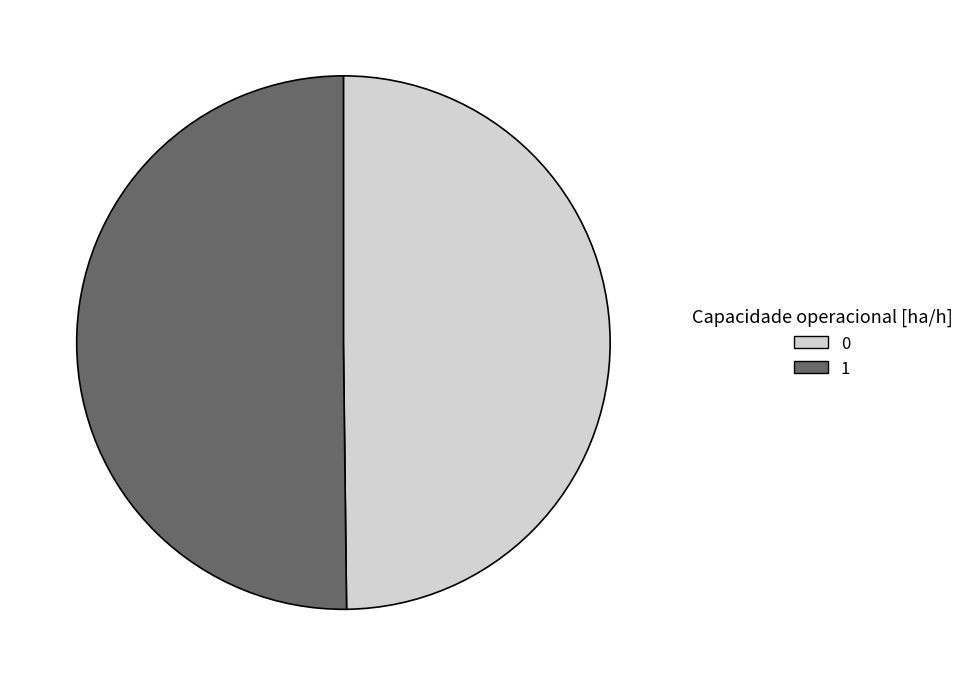

What is the ratio of the value at 1 to the value at 0?

1.0